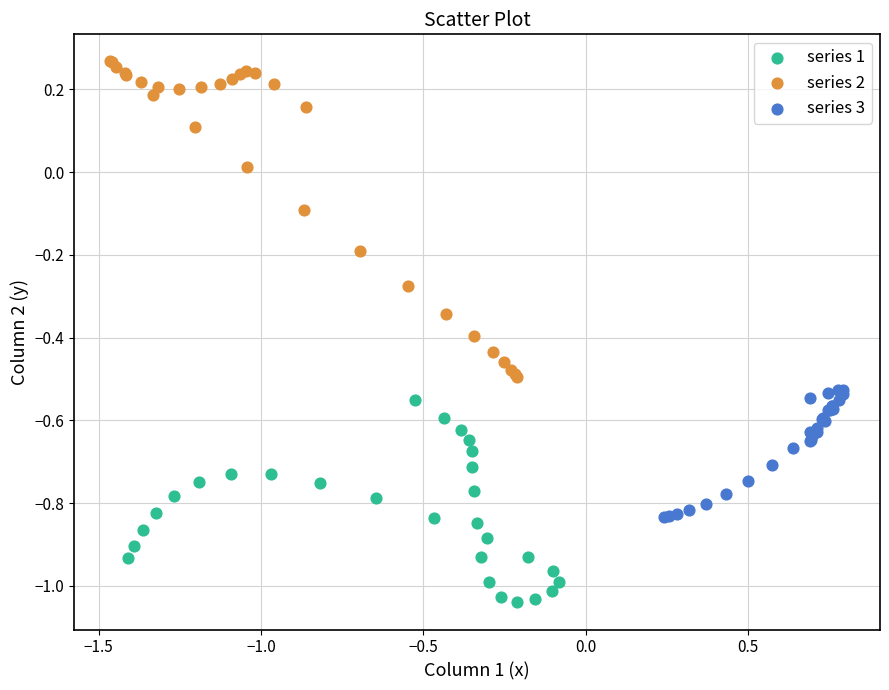

Which series reaches the minimum Y coordinate?

series 1